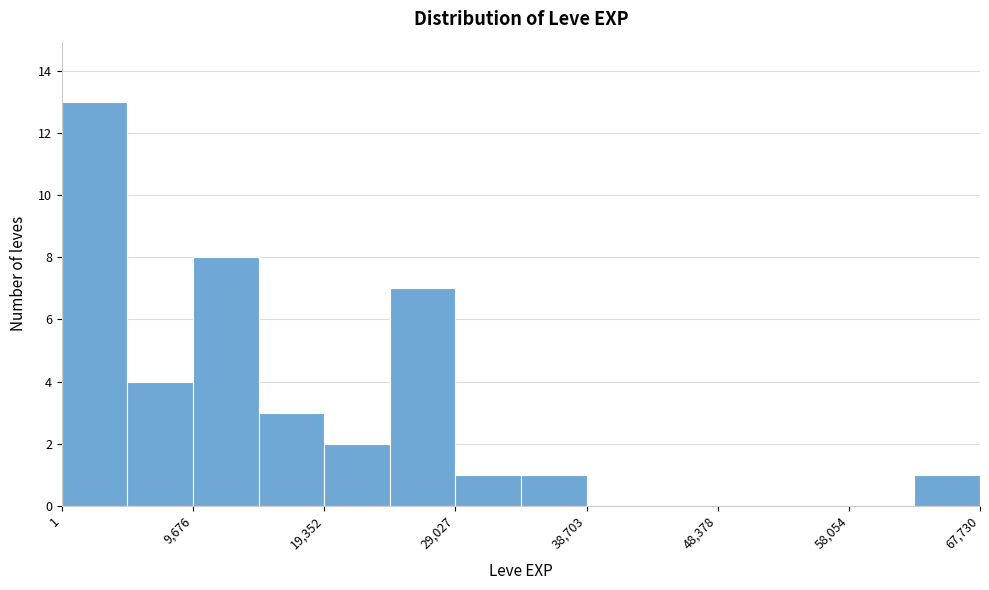

What is the height of the bar covering 24000 to 29000 on the x-axis? Neither the bar edges nor the heights are printed on the chart, so give them approximately, as read against the axes.

7